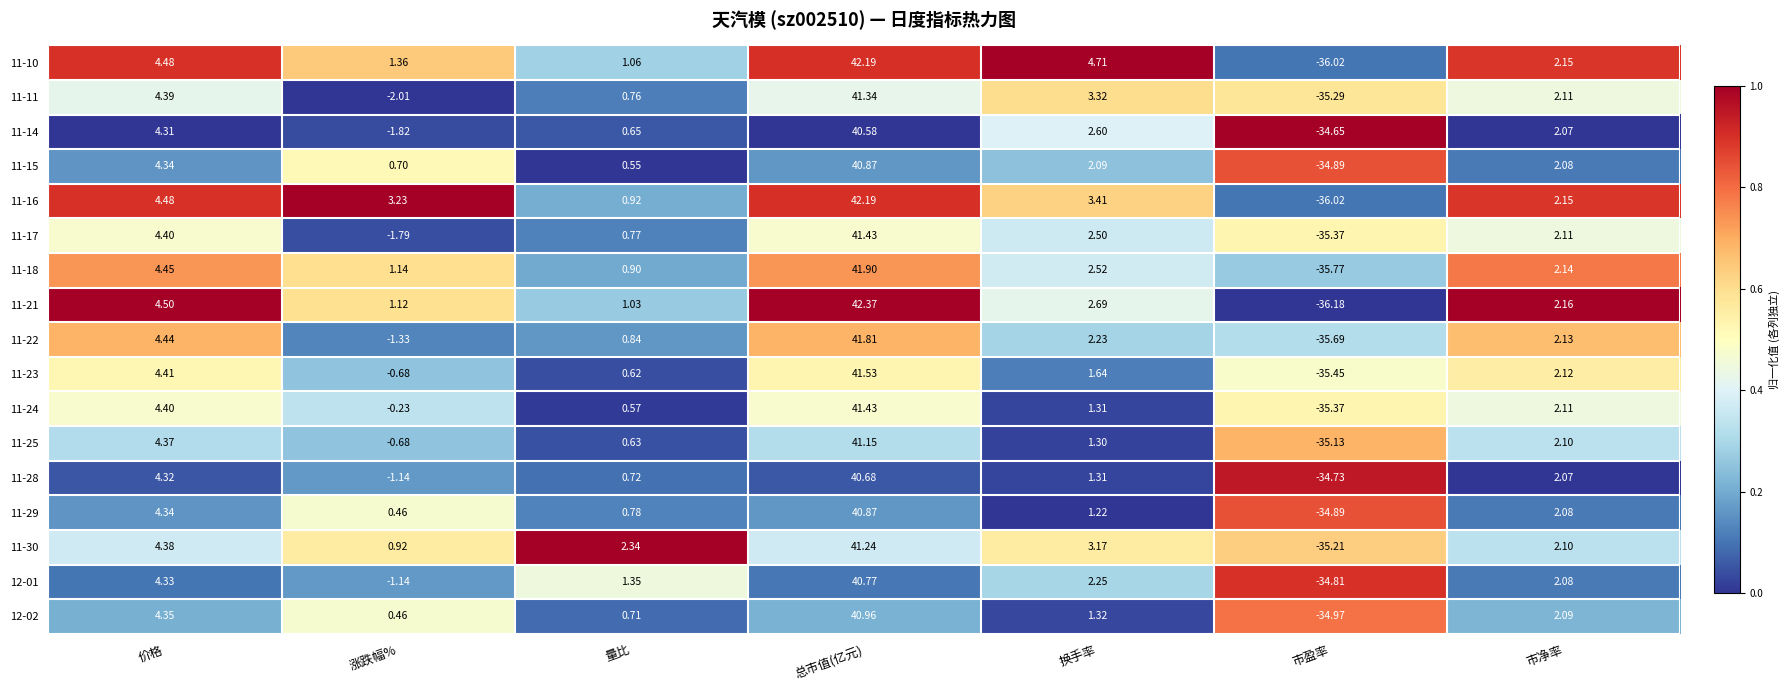

At how many categories does at least one series exceed 0?

6